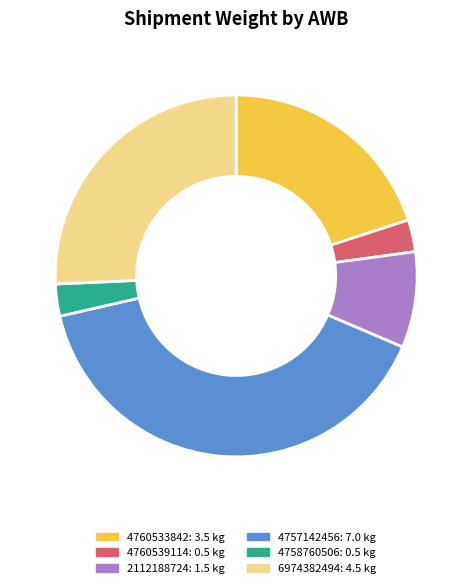

True or false: 4760533842 accounts for 20% of the total.

True